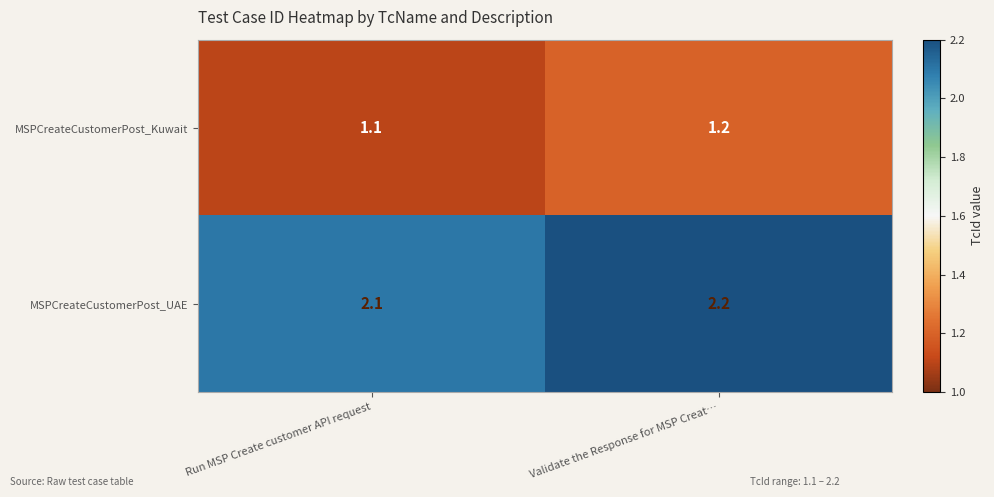

List the series in order of their overall mean, lowest first.

MSPCreateCustomerPost_Kuwait, MSPCreateCustomerPost_UAE